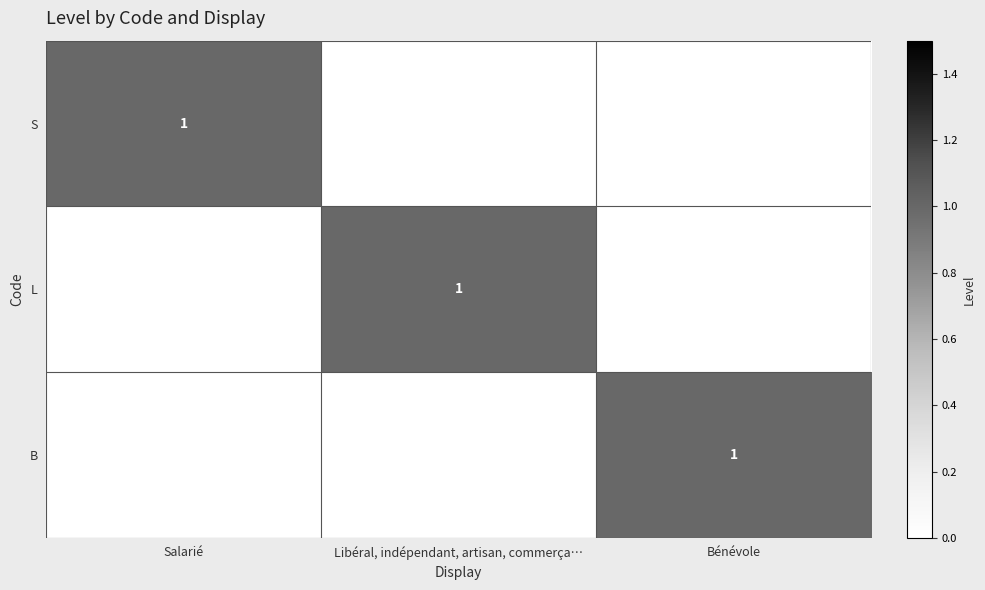

The value of L at Libéral, indépendant, artisan, commerça… is 1. True or false?

True